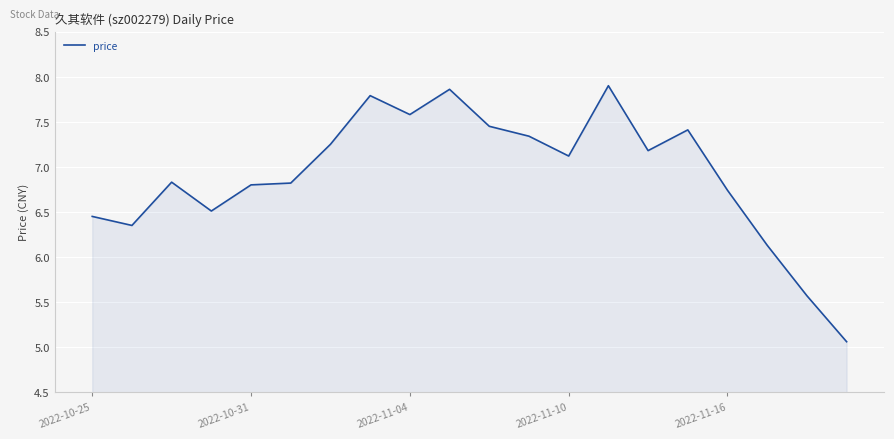

What is the difference between the maximum and minimum values?

2.8